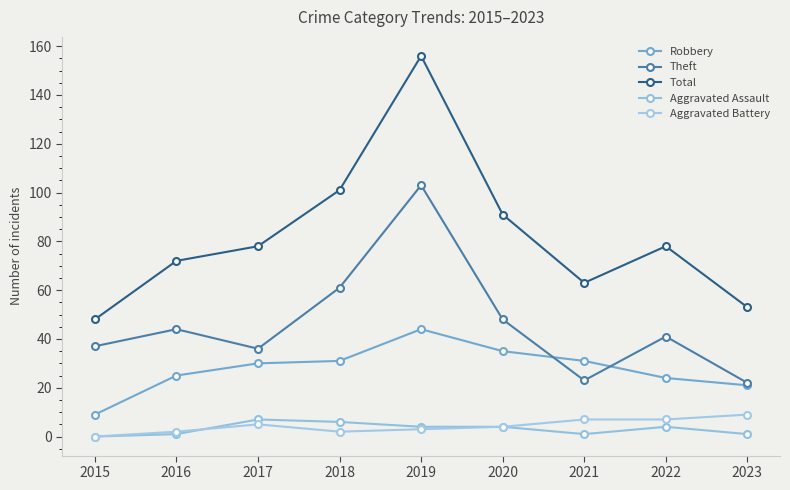

Between 2018 and 2022, which series saw the biggest shift?

Total